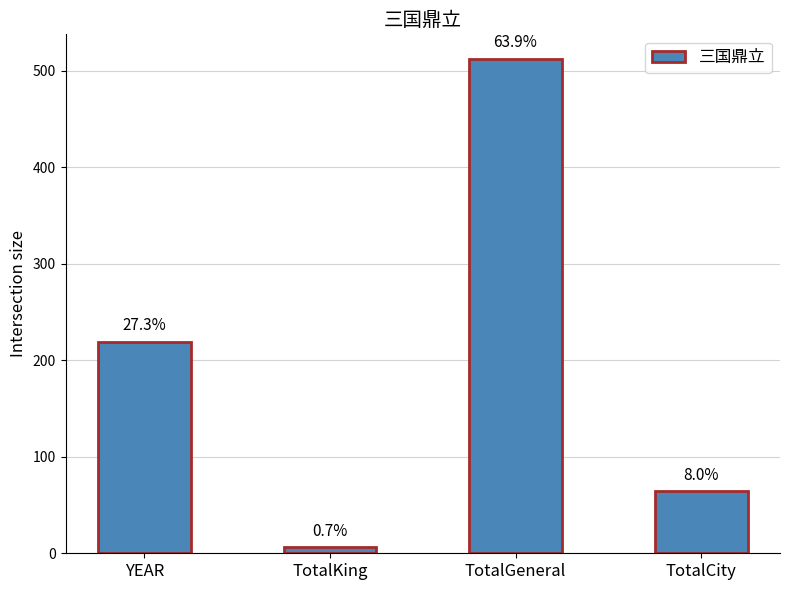

Reading left to right, list all the values displayed in this chart.

YEAR=219	TotalKing=6	TotalGeneral=512	TotalCity=64